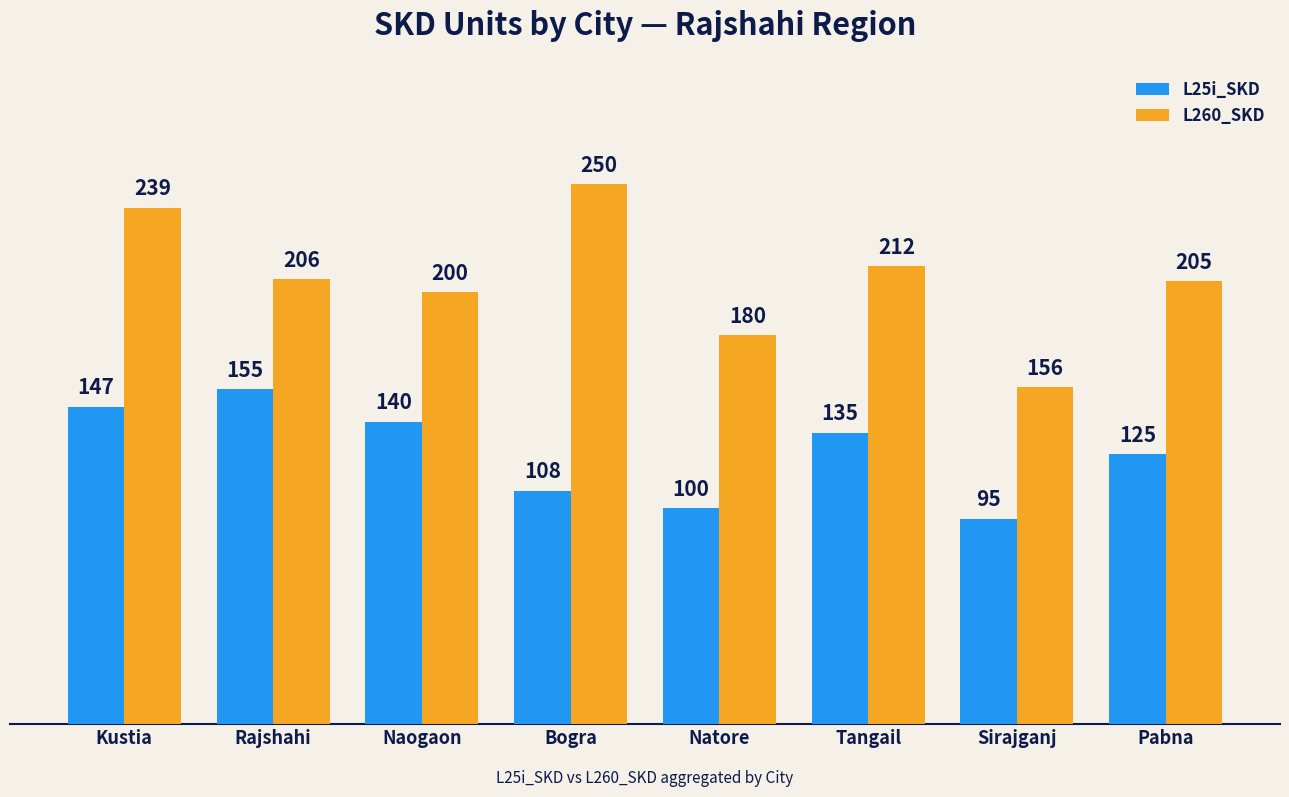

What is the value of the L260_SKD bar at the 7th from the left?

156